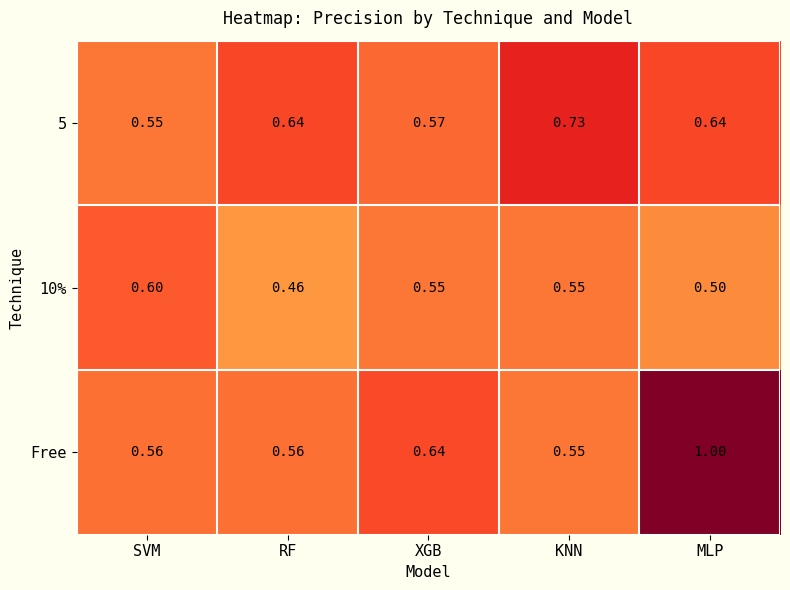

Is the value of Free at KNN greater than the value of 10% at SVM?

No